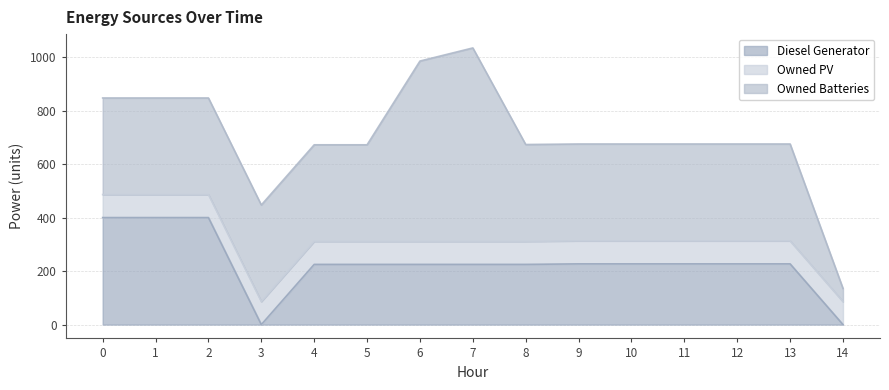

At how many categories does at least one series exceed 3?

15